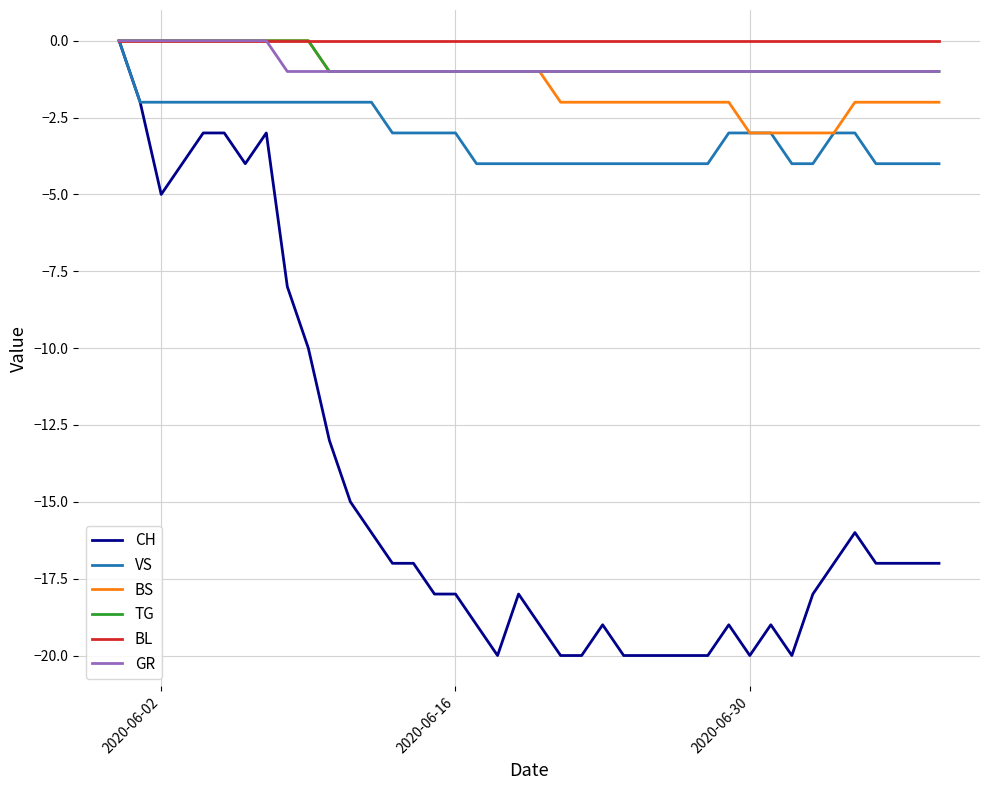

What is the smallest value displayed?

-20